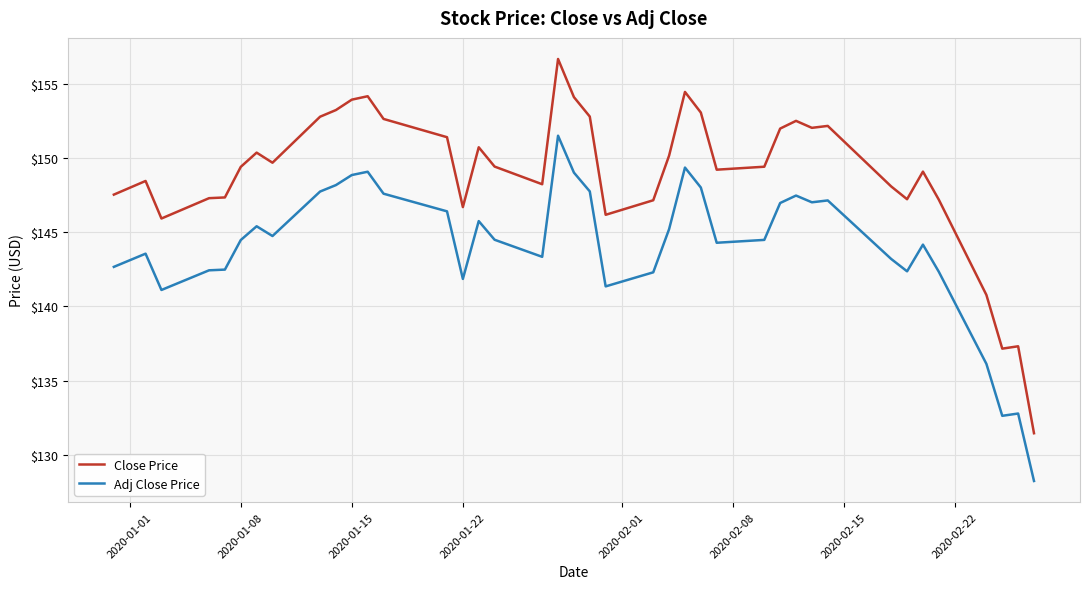

What is the smallest value displayed?

128.2